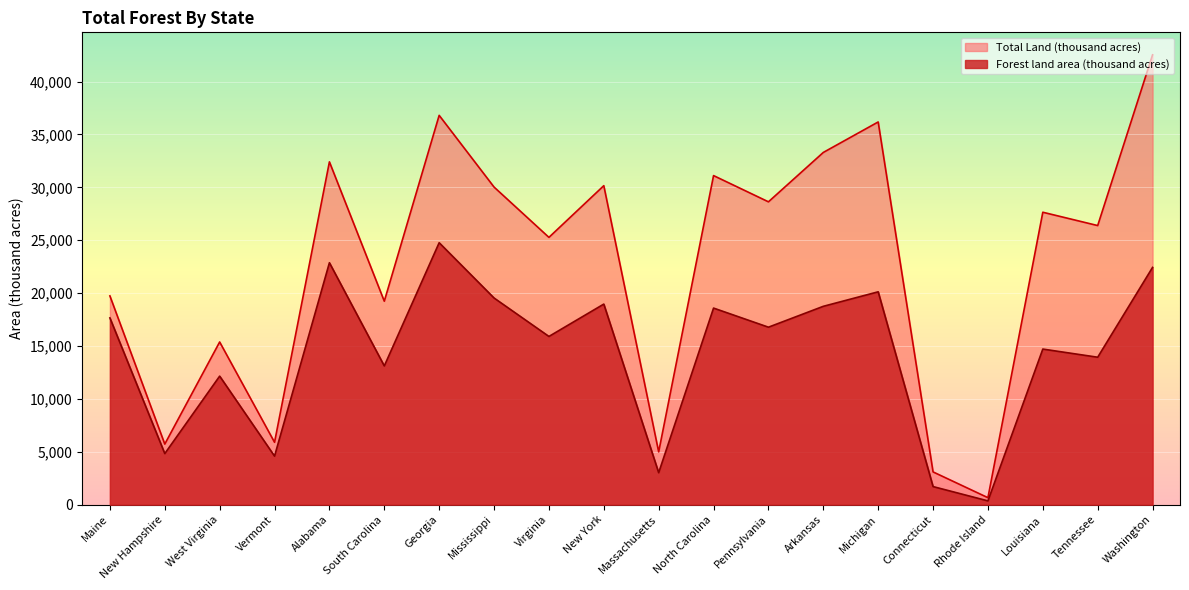

What is the sum of the Forest land area (thousand acres) values at Connecticut and Pennsylvania?

18494